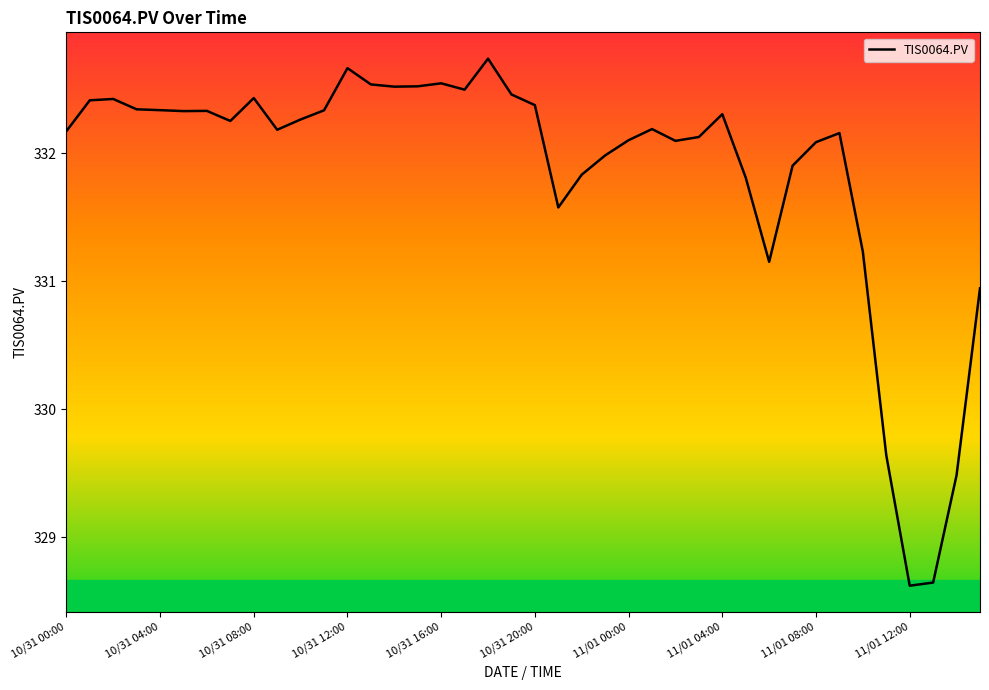

Where does the data first go above 332?

10/31 00:00